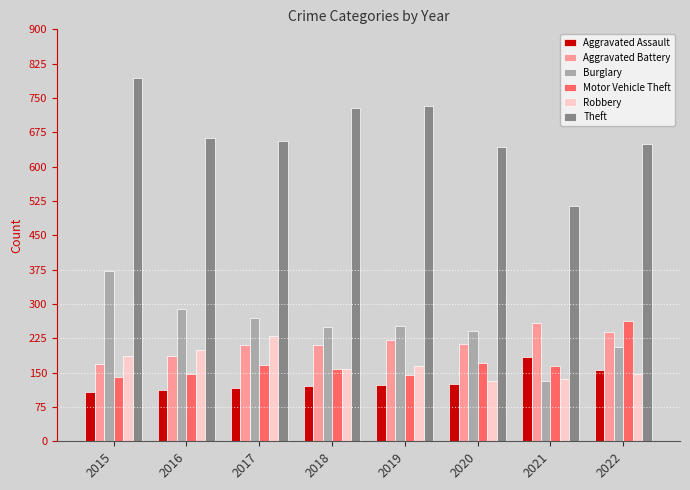

What value does the Theft series have at 2018?

728